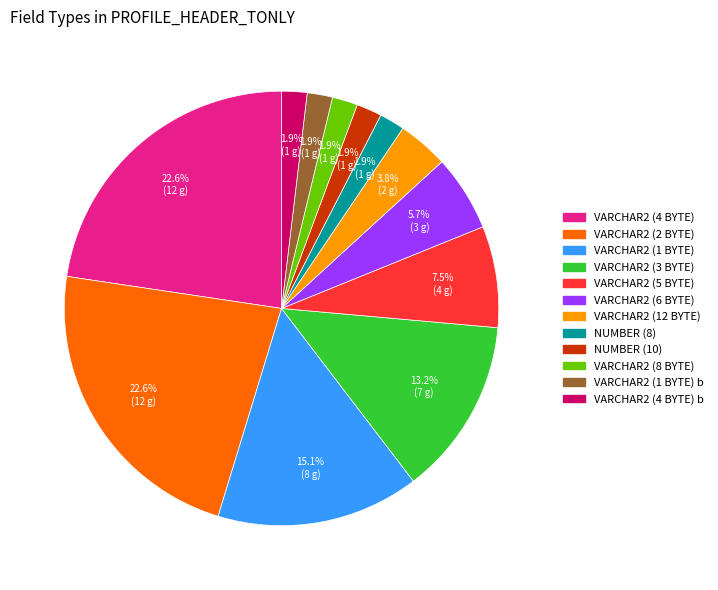

Count the number of slices in the pie.

12